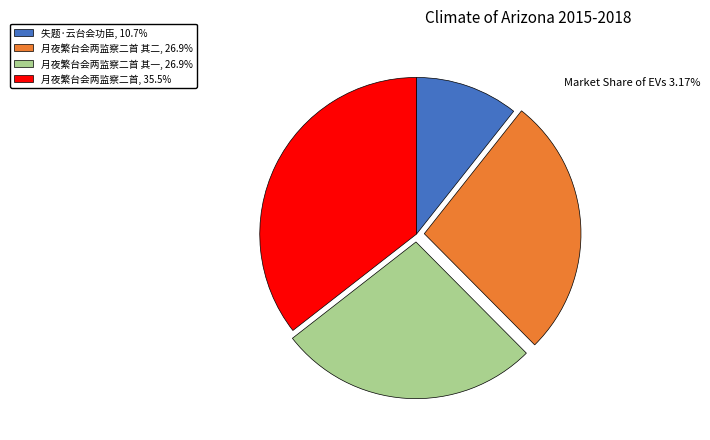

Approximately how many times larger is the value at 月夜繁台会两监察二首 其二, 26.9% compared to 月夜繁台会两监察二首, 35.5%?

0.8